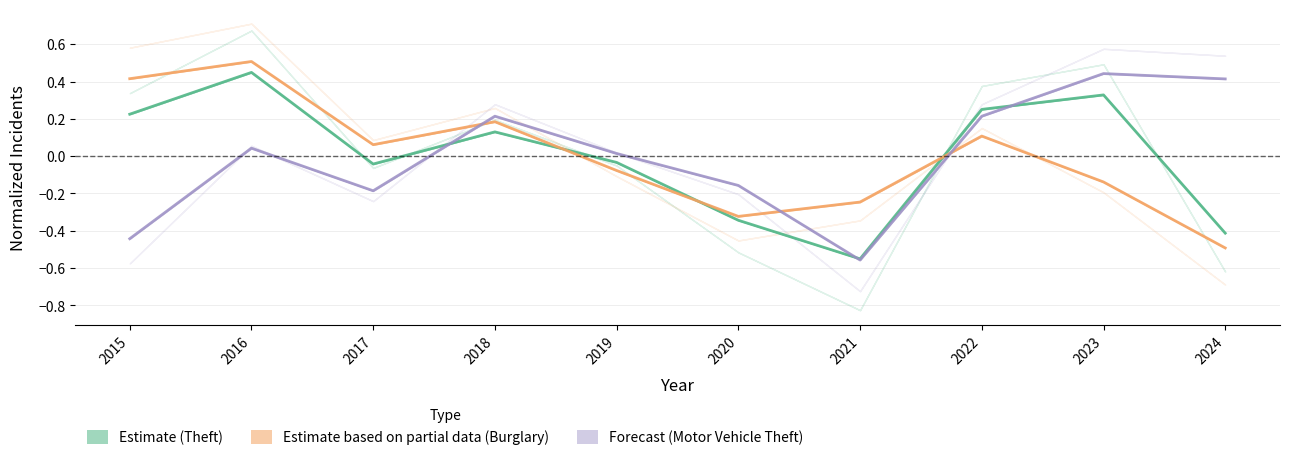

What is the difference between the maximum and second lowest values in the Theft series?

0.9